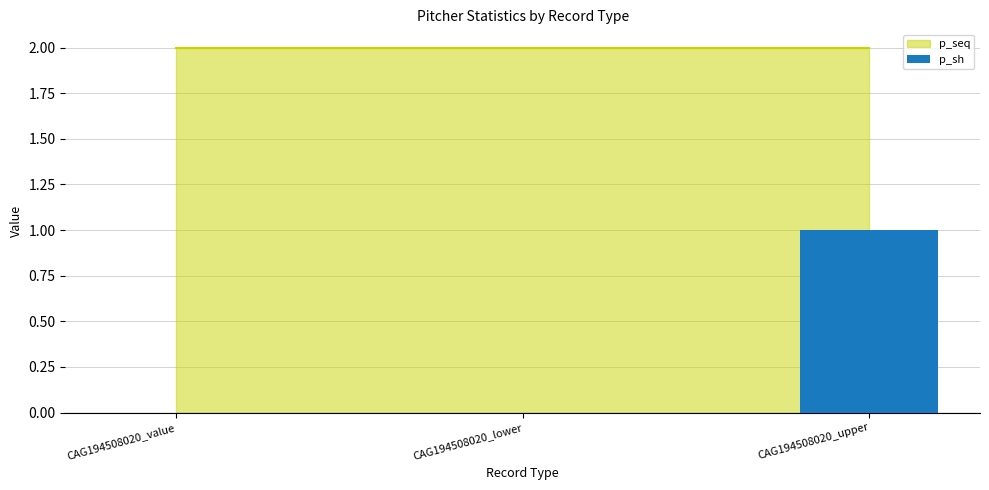

The chart shows a value of 1 at CAG194508020_upper. True or false?

True